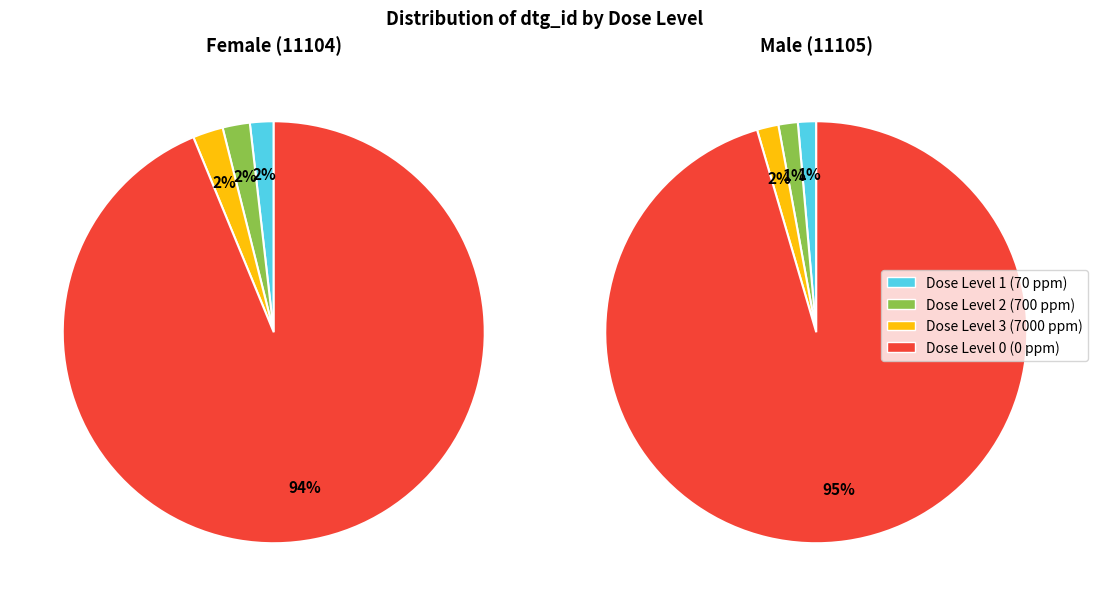

Which slice is the smallest?

Dose Level 1 (70 ppm)